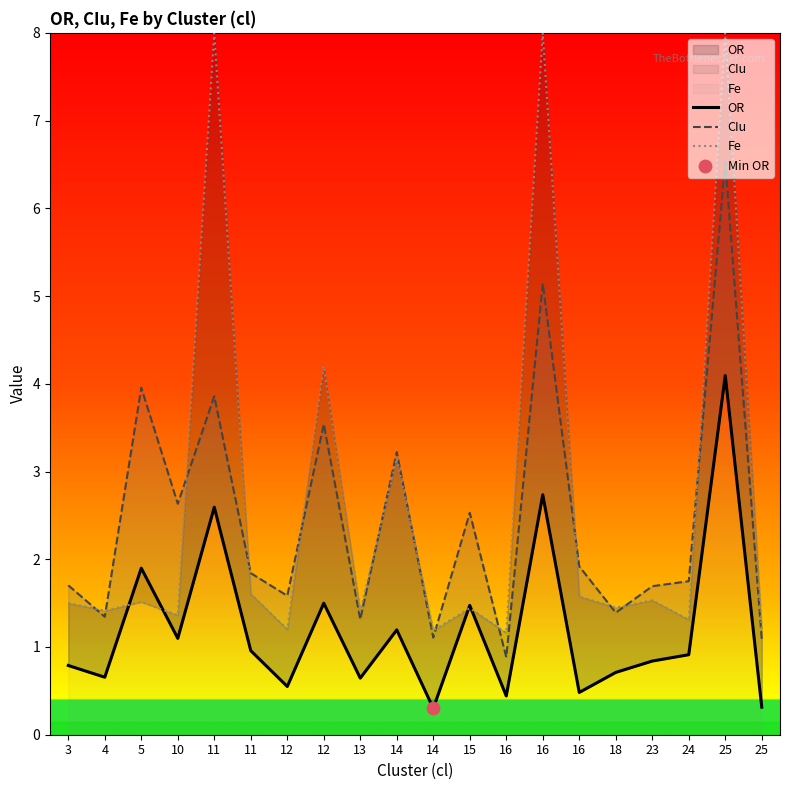

Which series contains the lowest Y value?

OR